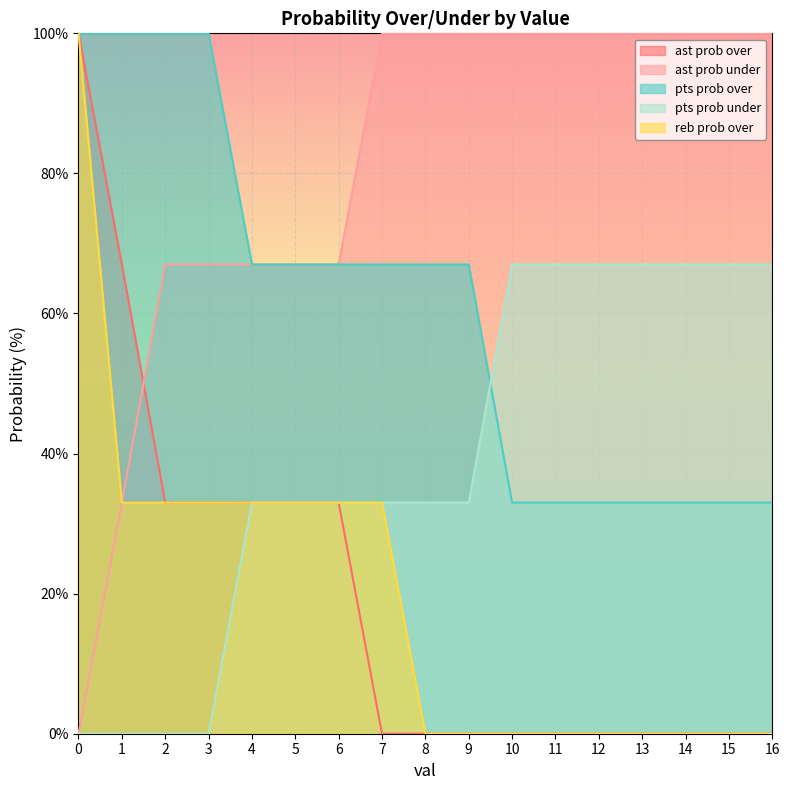

Count the number of data series in this chart.

5